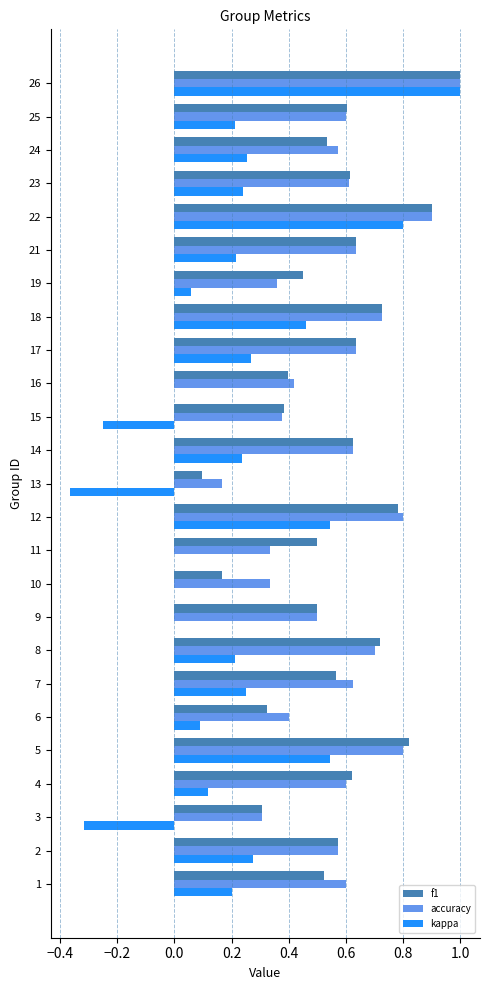

What is the greatest value displayed?

1.0